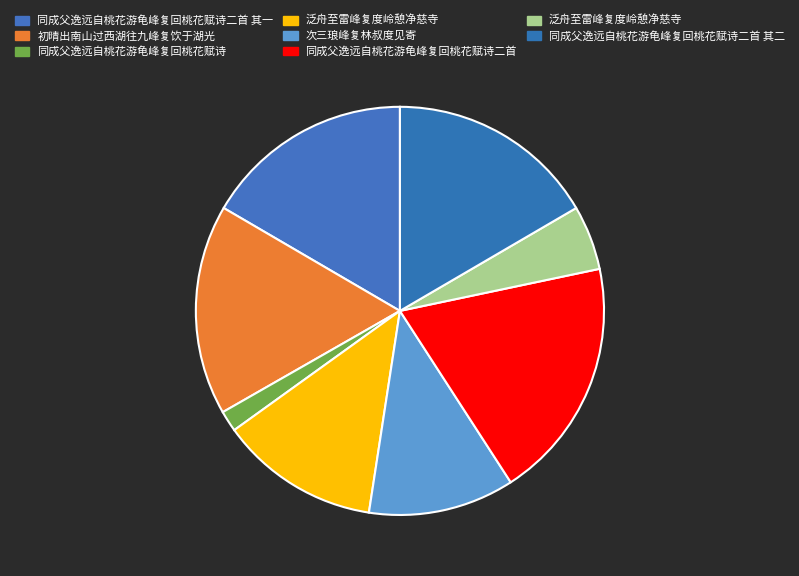

Rank the categories by value from lowest to highest.

同成父逸远自桃花游龟峰复回桃花赋诗, 泛舟至雷峰复度岭憩净慈寺, 次三琅峰复林叔度见寄, 泛舟至雷峰复度岭憩净慈寺, 同成父逸远自桃花游龟峰复回桃花赋诗二首 其二, 同成父逸远自桃花游龟峰复回桃花赋诗二首 其一, 初晴出南山过西湖往九峰复饮于湖光, 同成父逸远自桃花游龟峰复回桃花赋诗二首